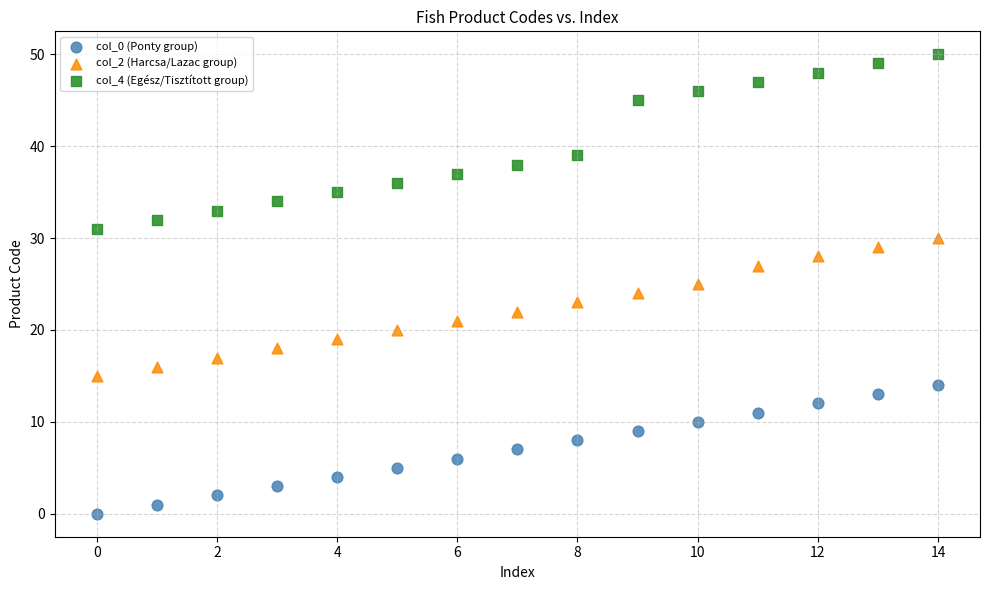

Which series reaches the minimum Y coordinate?

col_0 (Ponty group)